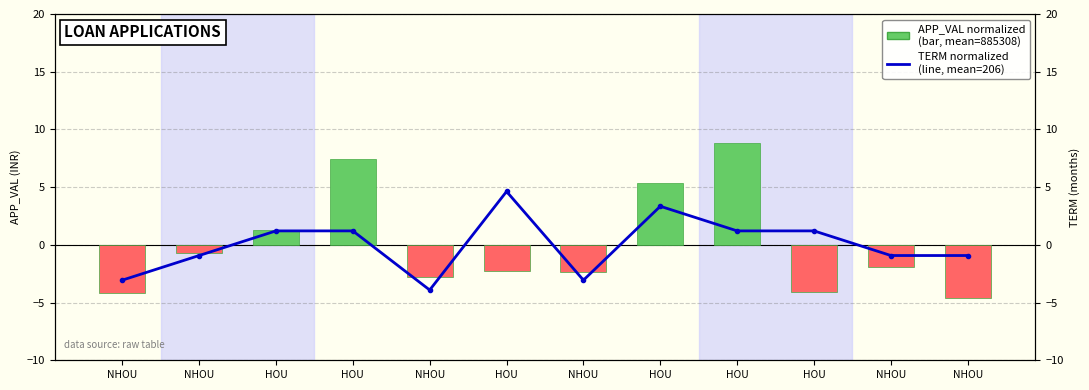

How many series are shown in this chart?

2